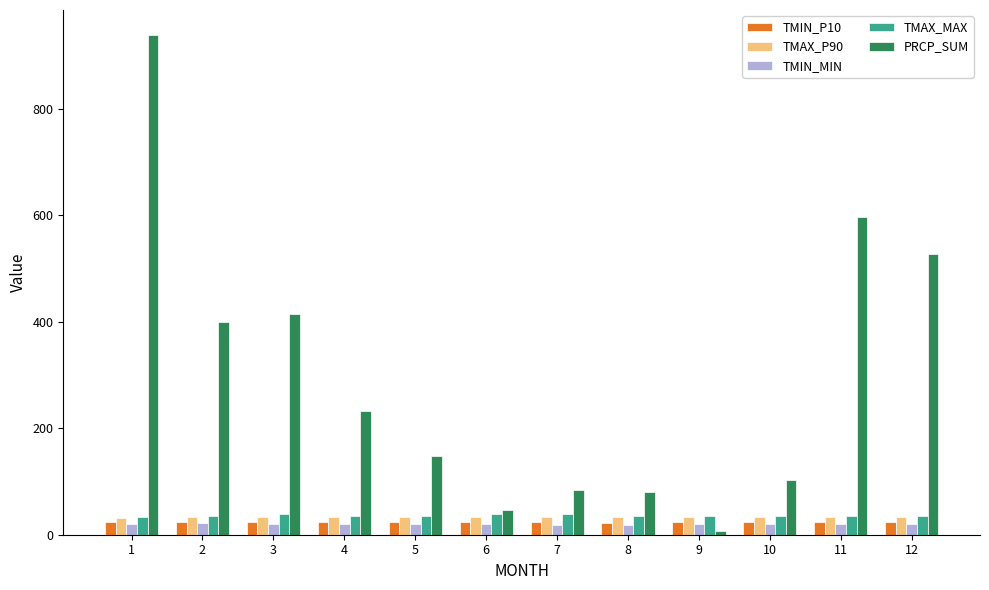

The value of TMAX_MAX at 6 is 39.4. True or false?

True